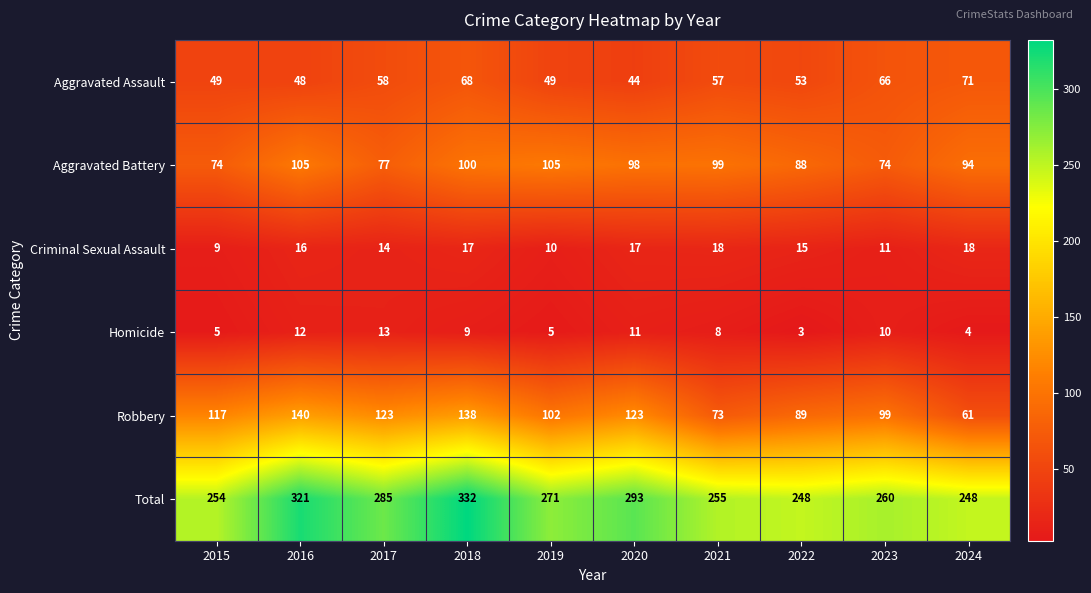

List the series in order of their peak value, lowest first.

Homicide, Criminal Sexual Assault, Aggravated Assault, Aggravated Battery, Robbery, Total